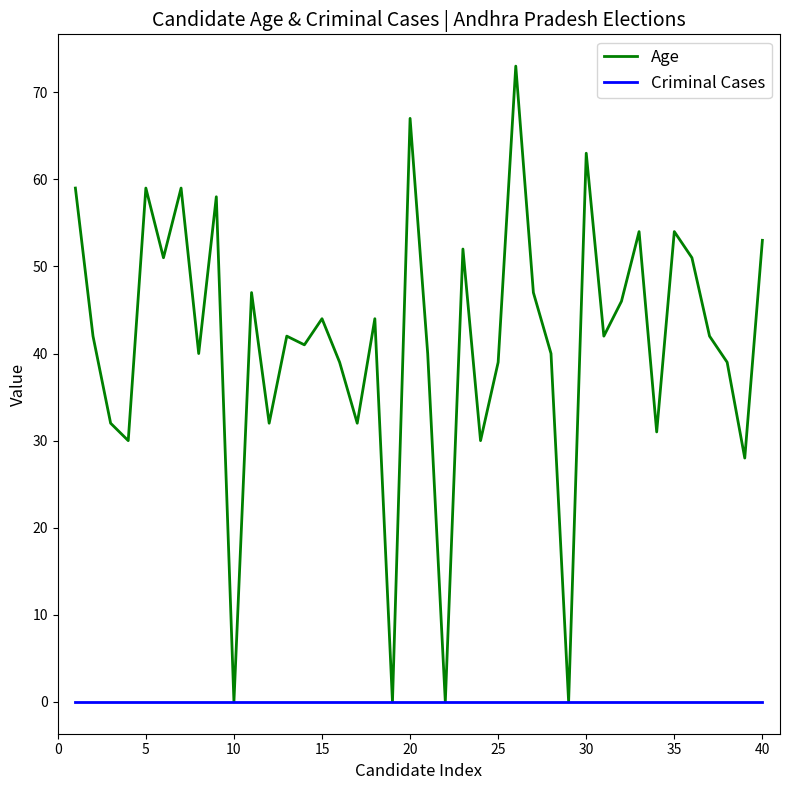

What is the maximum value for Age?

73